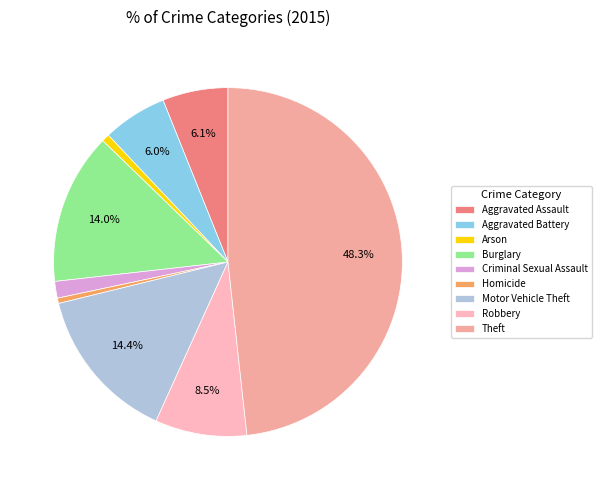

True or false: Motor Vehicle Theft accounts for 2% of the total.

False